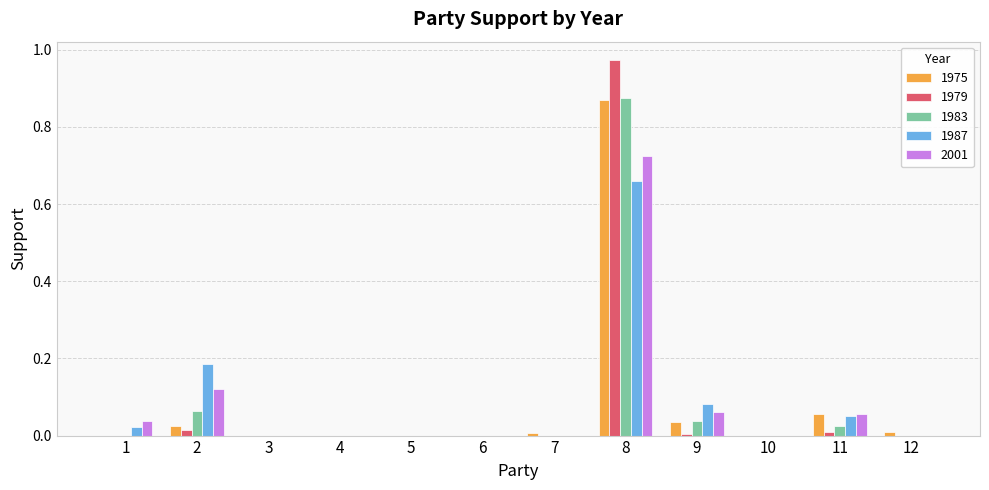

Are the bars horizontal?

No